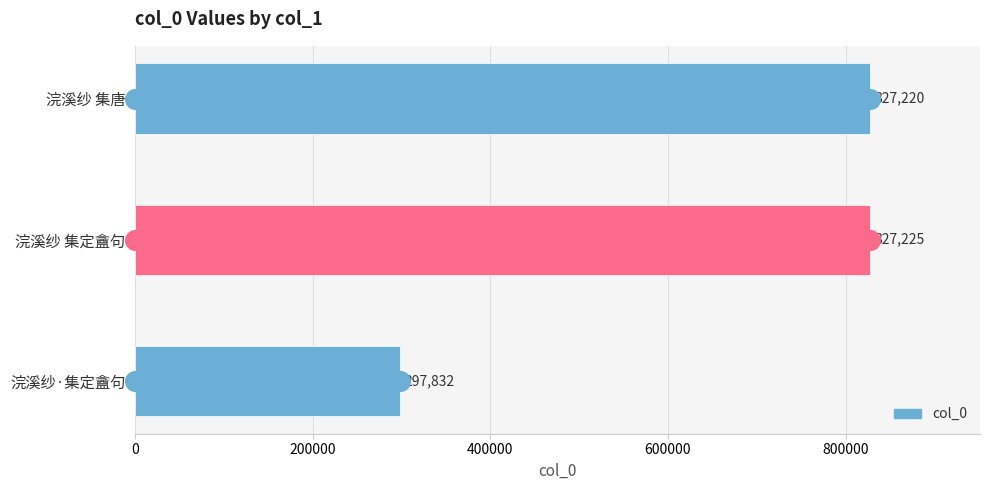

What is the change in value from 浣溪纱 集唐 to 浣溪纱·集定盦句?

-529388